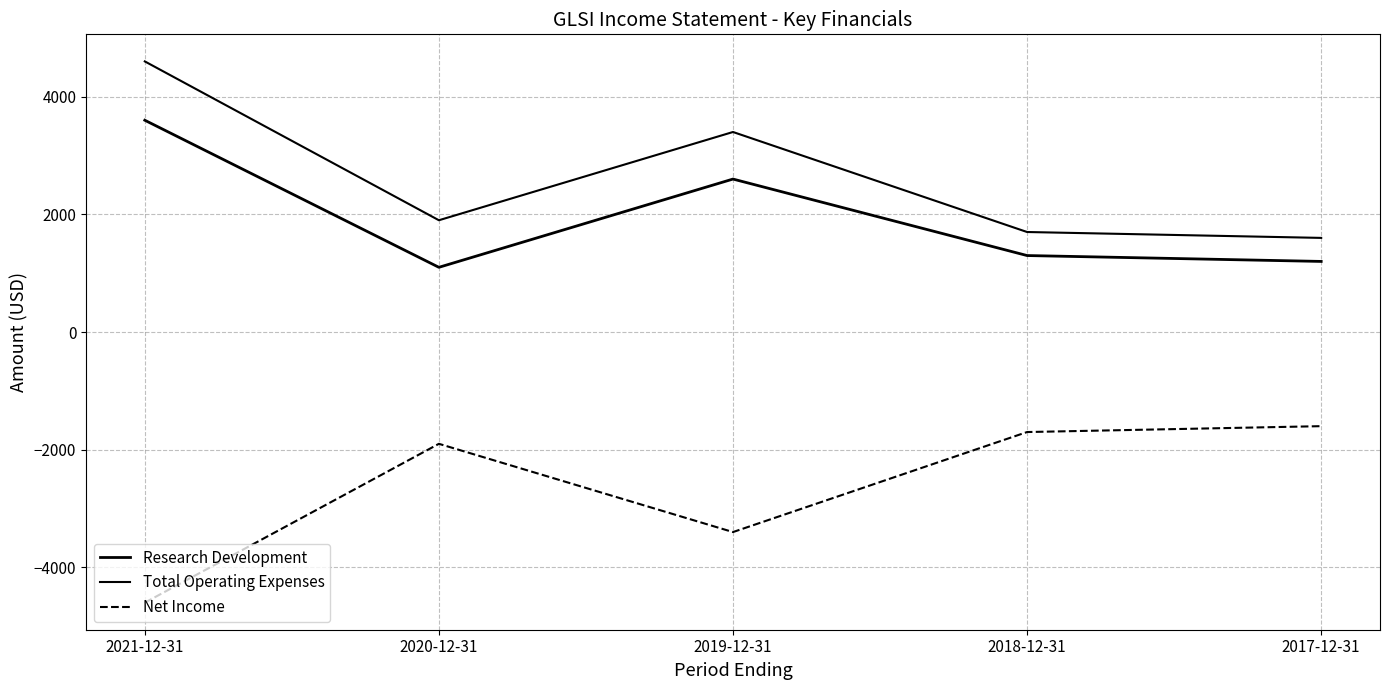

What is the greatest value displayed?

4600